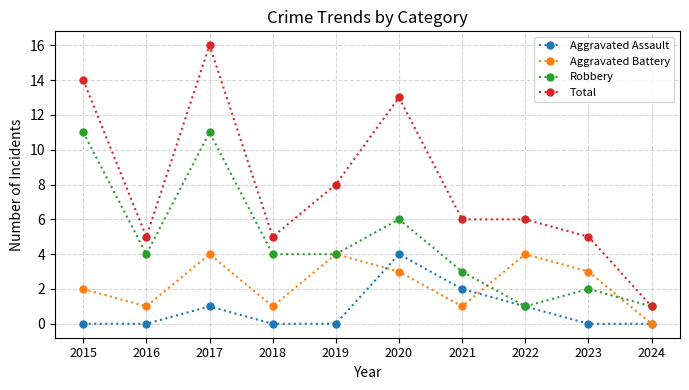

At 2023, list the series in order from smallest to largest.

Aggravated Assault, Robbery, Aggravated Battery, Total